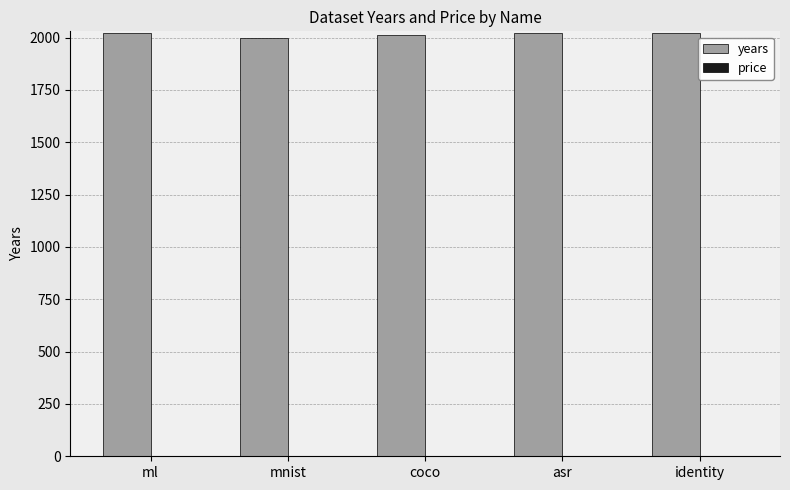

Reading right to left, what are all the values shown in this chart?

2024	2024	2014	1998	2024